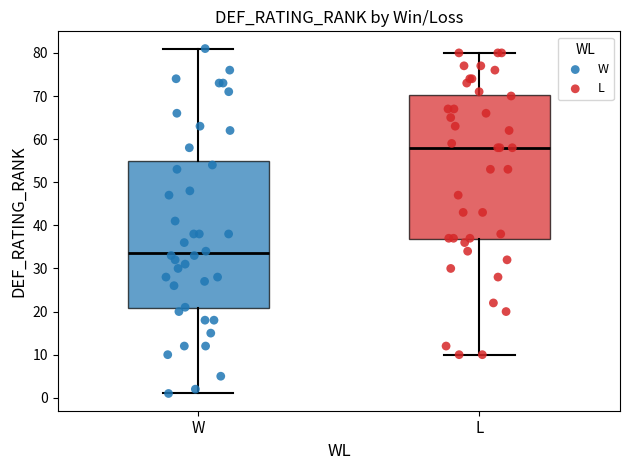

Reading left to right, read every box against the y-axis: the position of its median line, the range the box covers, and the ends of its whiskers. The values are not printed on the chart, so give them approximately, as read against the axis.

W: median 34, box 21 to 55, whiskers 1 to 81
L: median 58, box 37 to 70, whiskers 10 to 80